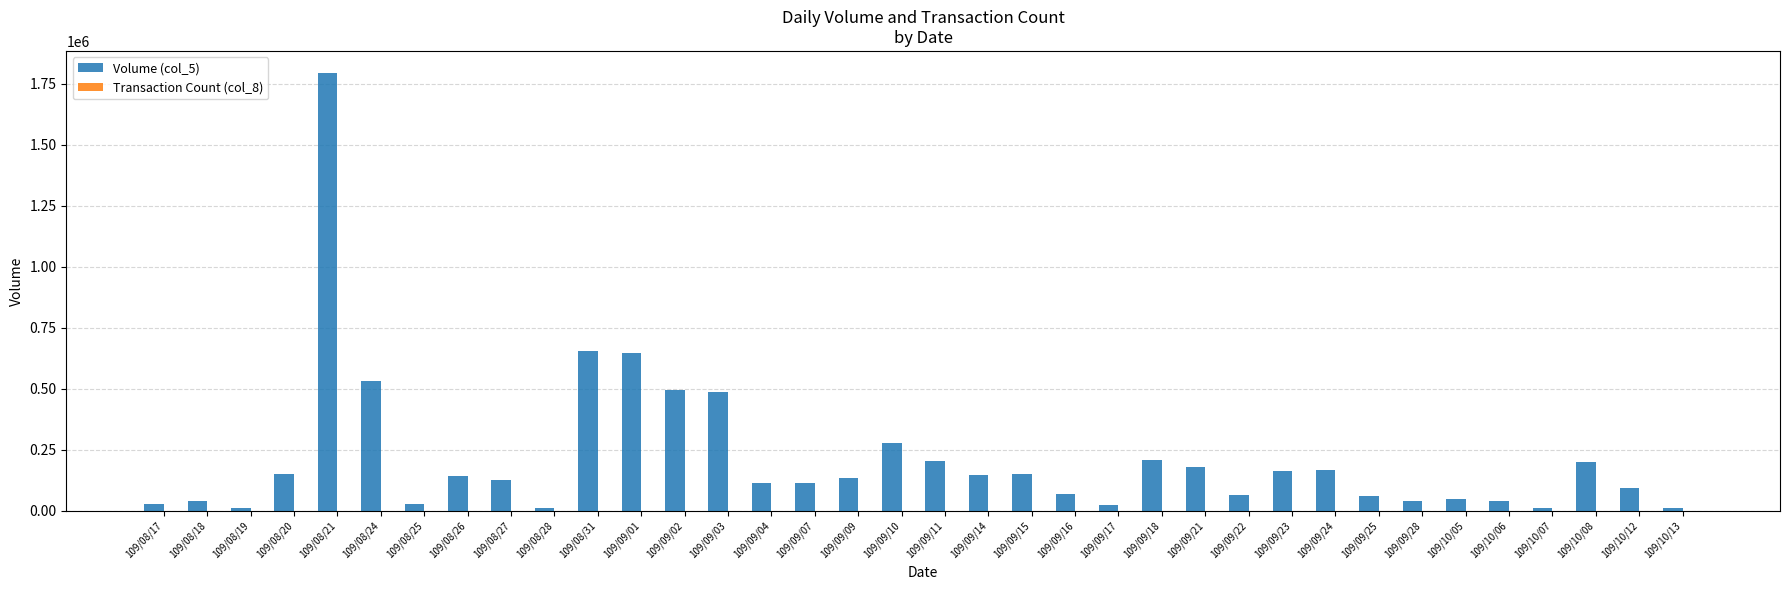

Which label corresponds to the largest value in the chart?

109/08/21